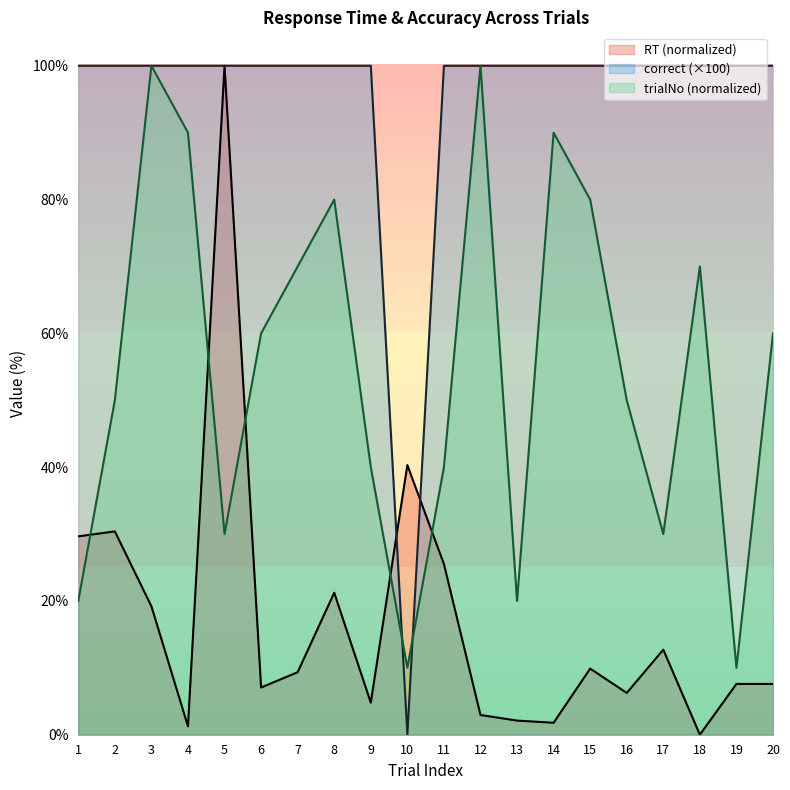

What is the value of the RT point at the 20th from the left?

7.6